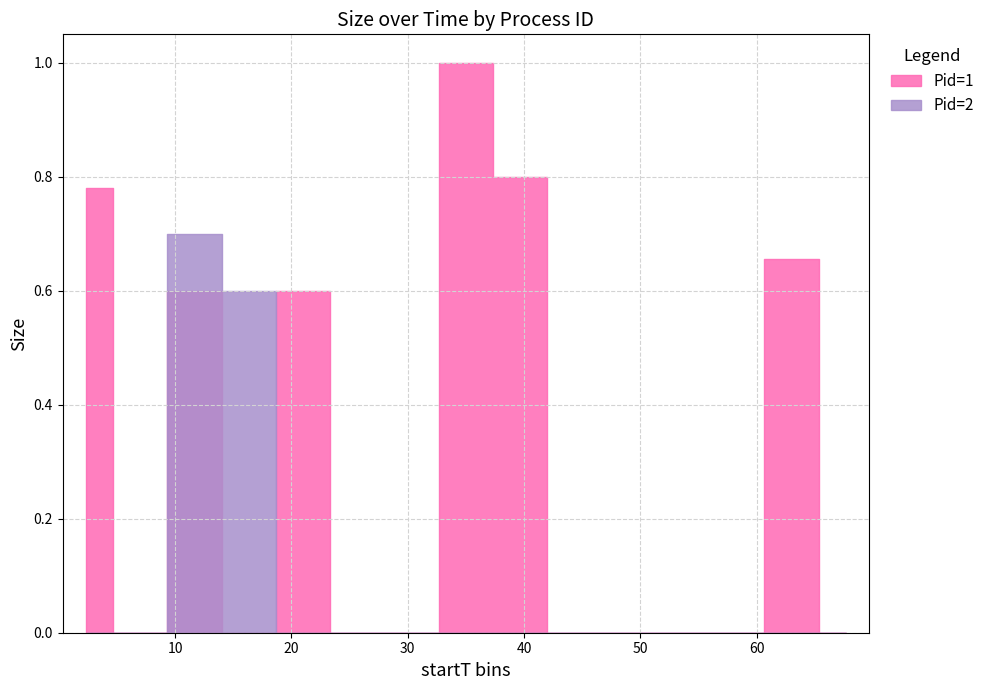

Is the value of Pid=1 mean Size per startT-bin at 1.981 greater than the value of Pid=2 mean Size per startT-bin at 15.186?

Yes